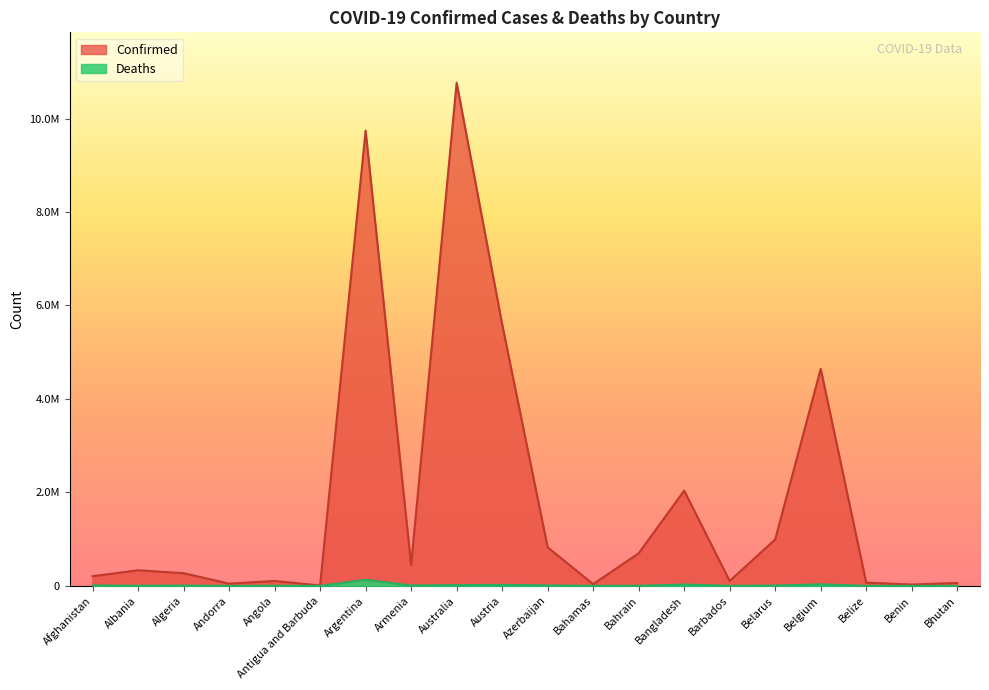

Rank the series at Barbados from highest to lowest value.

Confirmed, Deaths